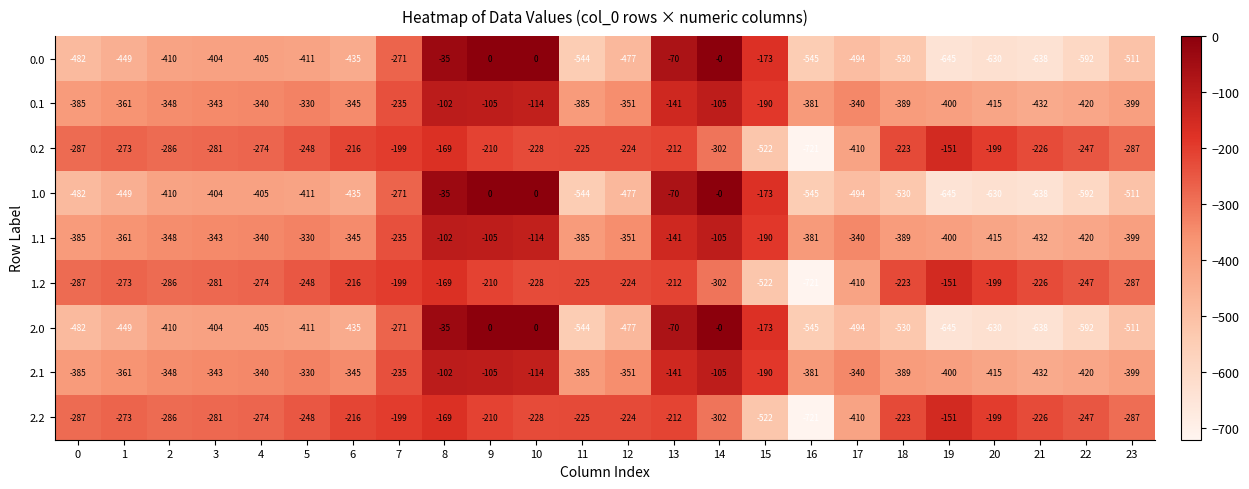

What is the average value of the 2.0 series?

-381